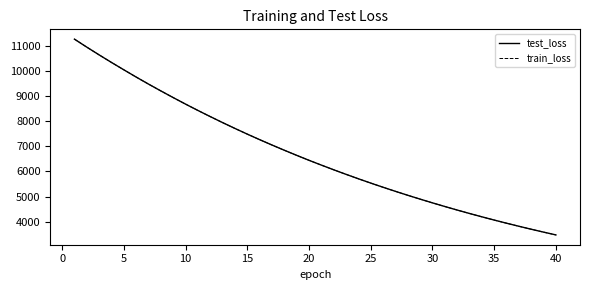

What is the highest value of the train_loss series?

11253.2